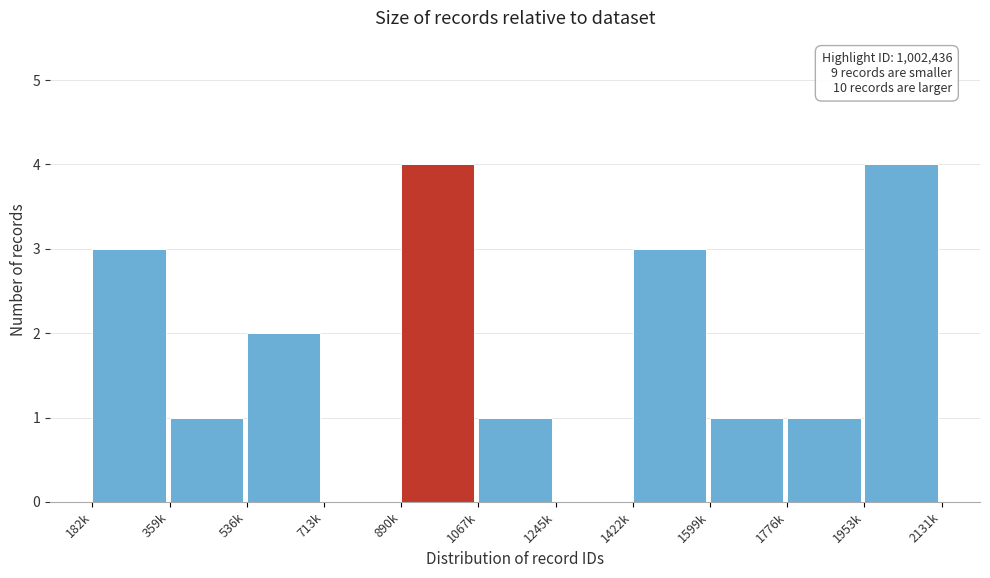

Reading left to right, what are all the values shown in this chart?

182k=3	359k=1	536k=2	713k=0	890k=4	1067k=1	1245k=0	1422k=3	1599k=1	1776k=1	1953k=4